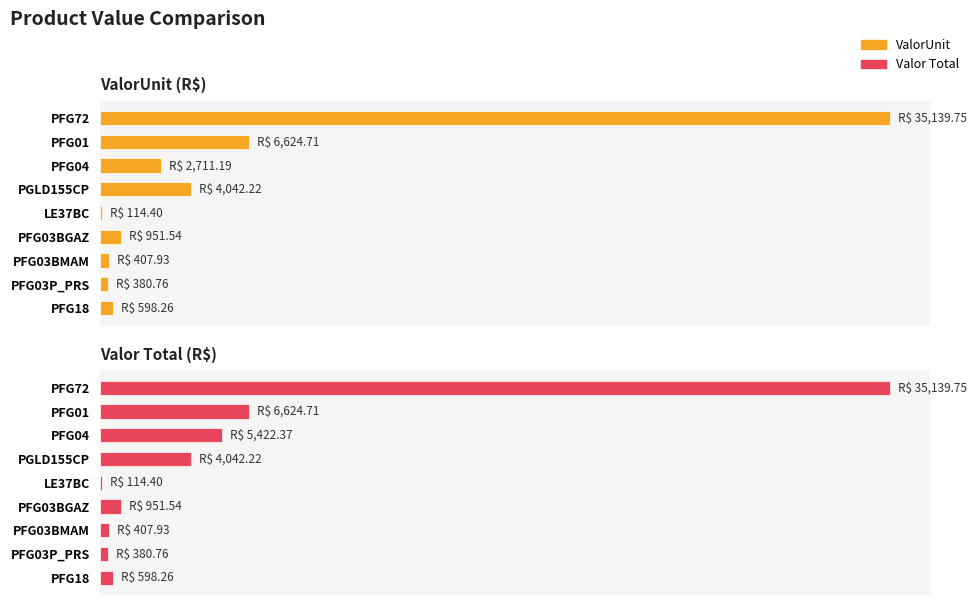

Count the number of categories in the chart.

9